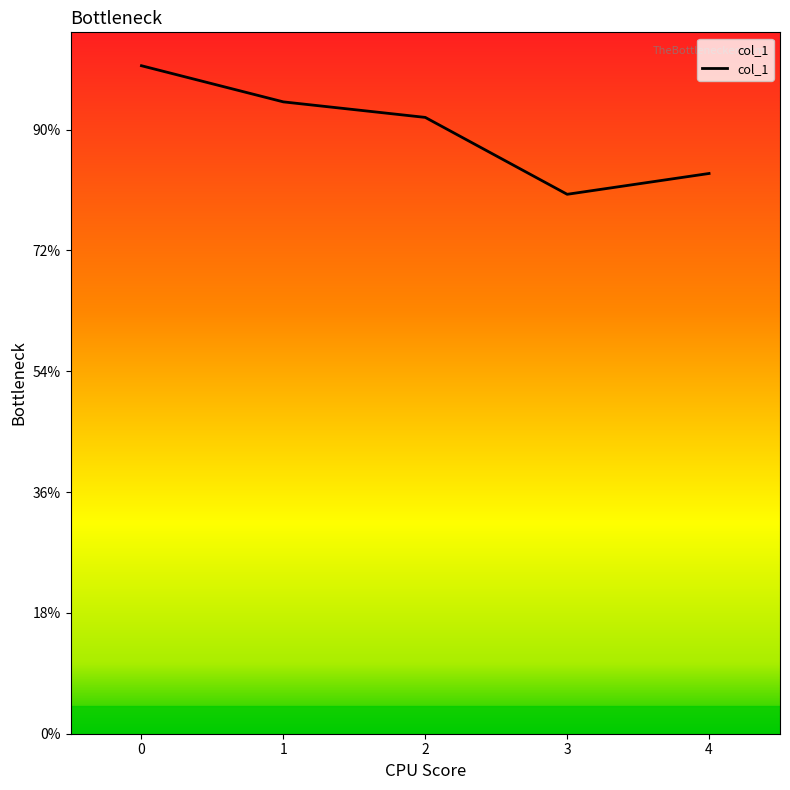

Does the chart have visible grid lines?

No